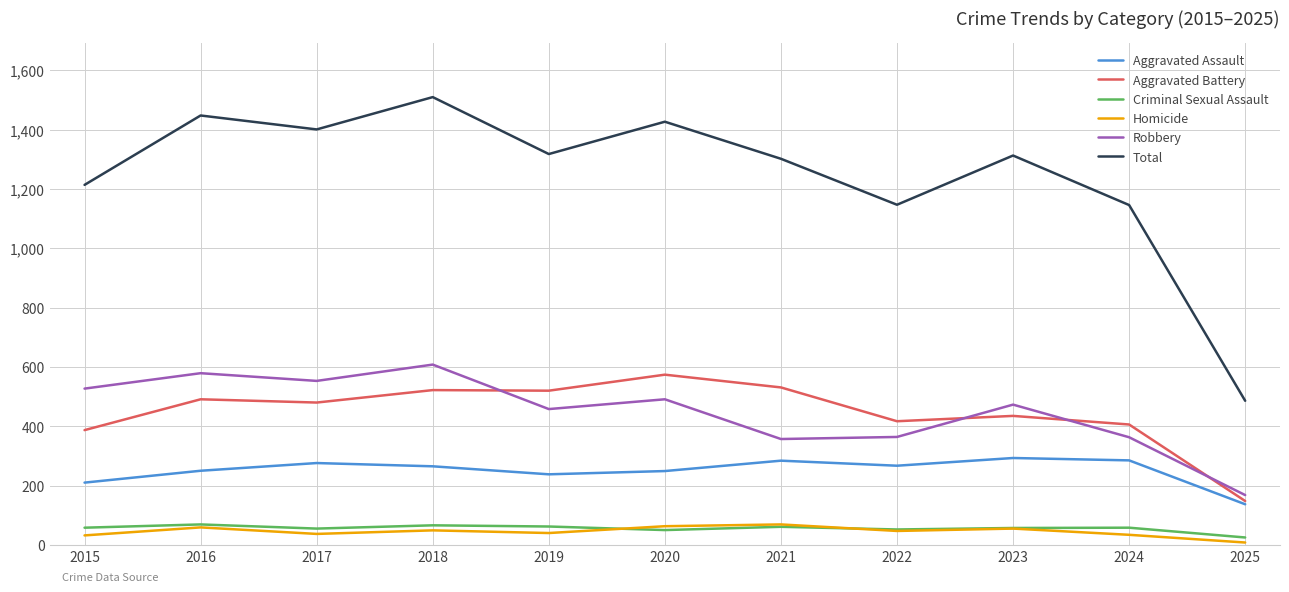

What is the difference between the Robbery values at 2024 and 2019?

95